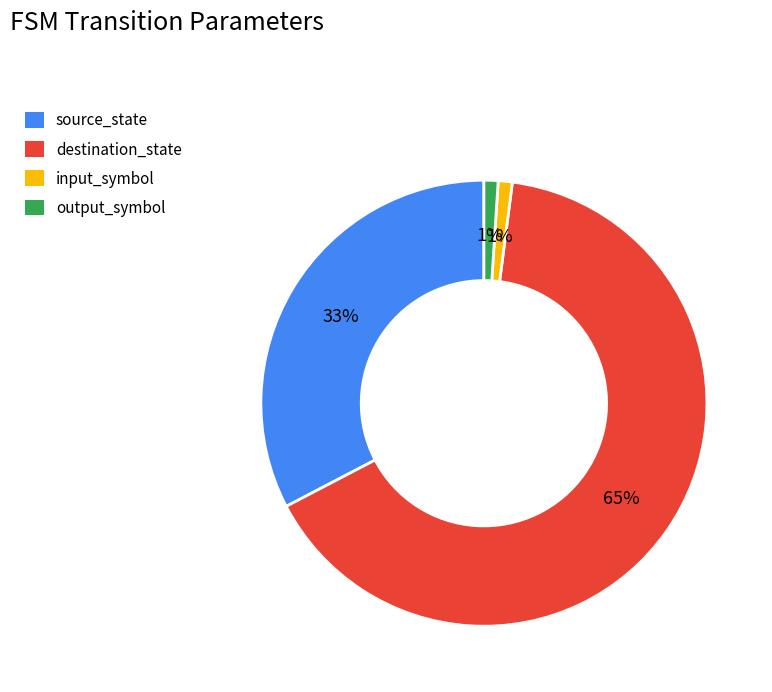

Combined, do output_symbol and destination_state account for over 50%?

Yes